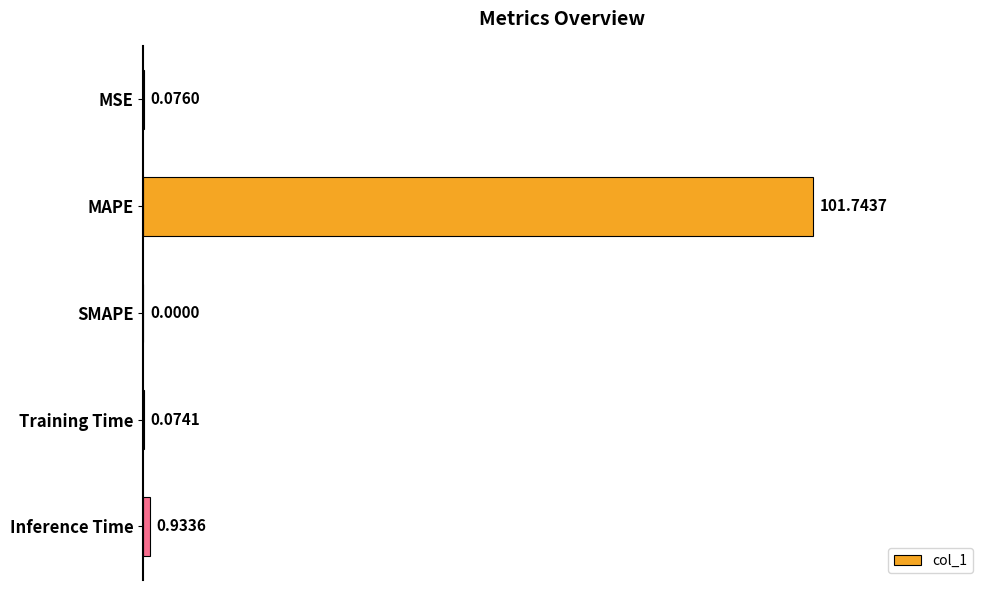

Which category has the highest value across all series?

MAPE